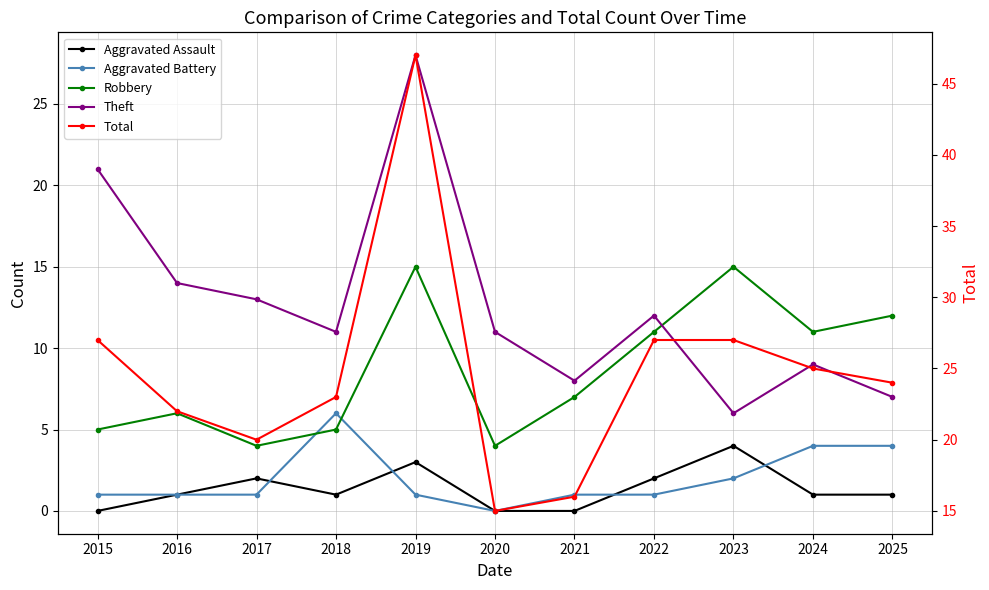

At which category does the chart reach its peak across all series?

2019